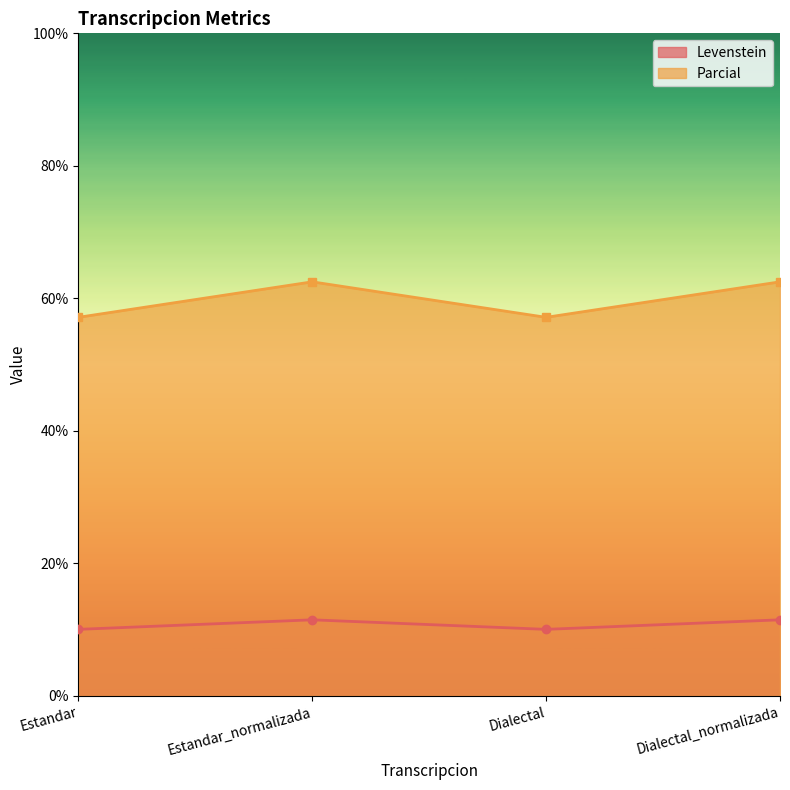

How many series are shown in this chart?

2